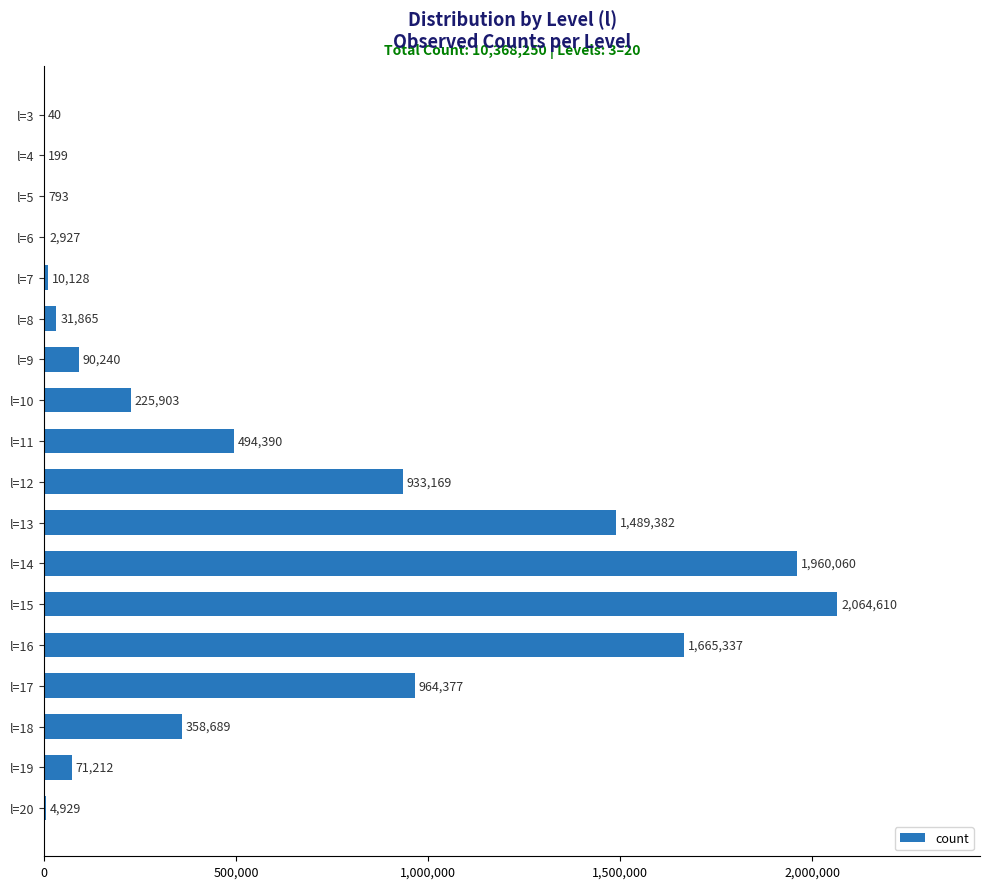

What is the approximate value at l=15?

2064610